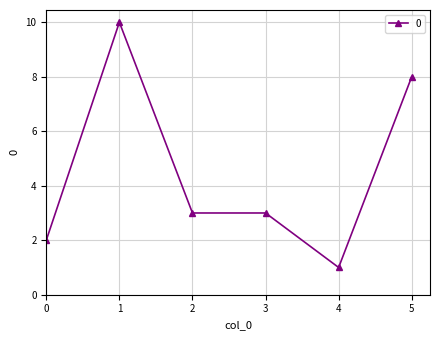

What is the sum of the values at 0 and 1?

12